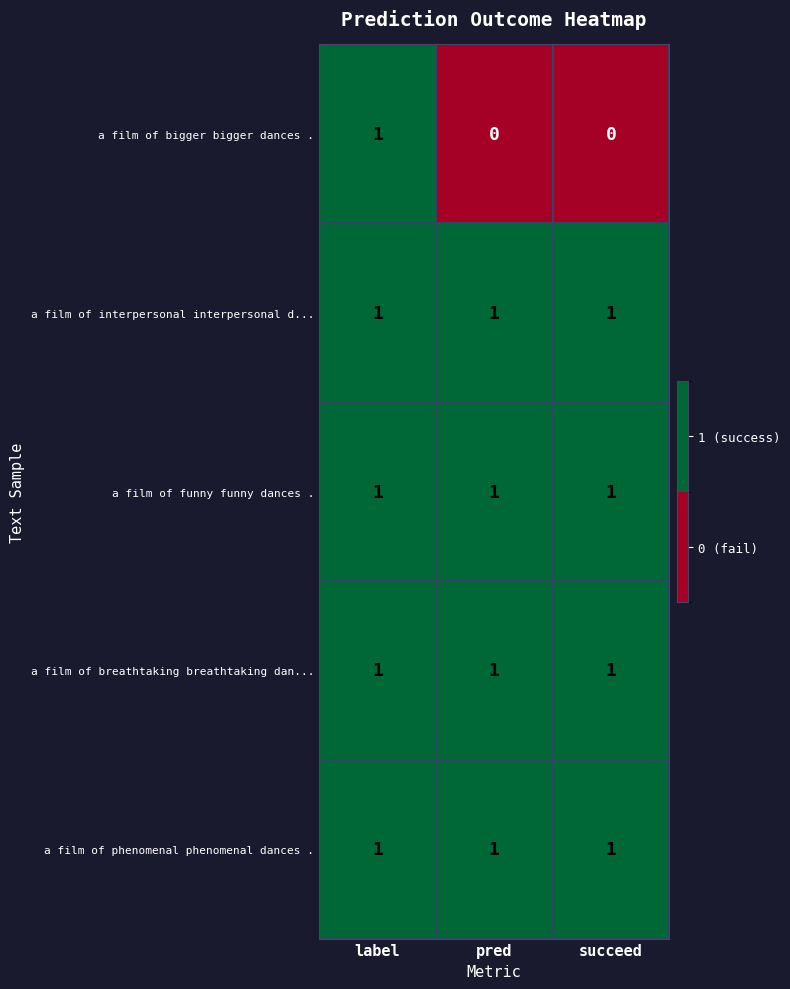

Which series changed the most between label and pred?

a film of bigger bigger dances .